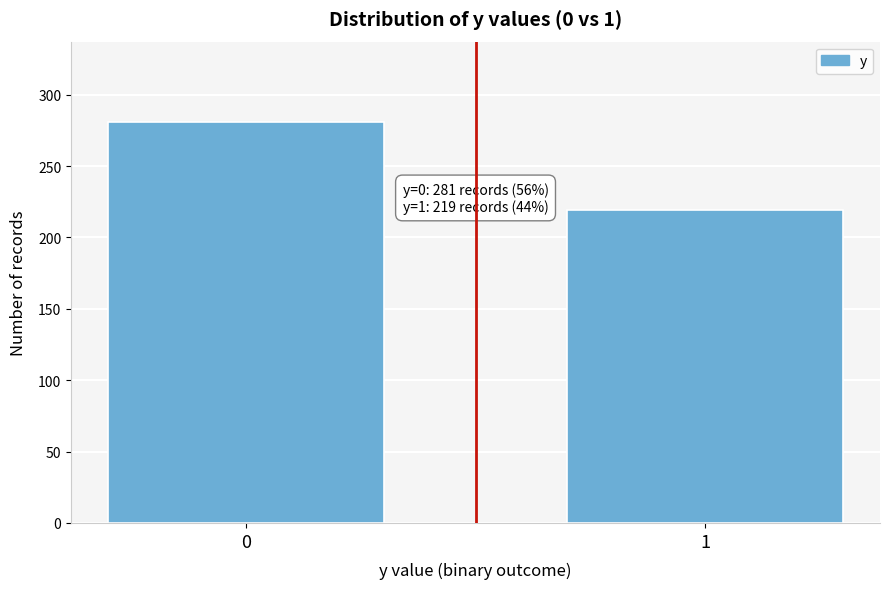

Reading left to right, extract all data points from this chart.

0=281	1=219